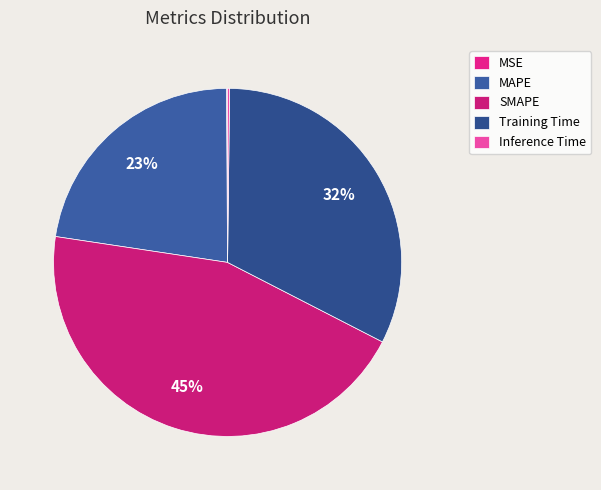

True or false: MAPE accounts for 23% of the total.

True